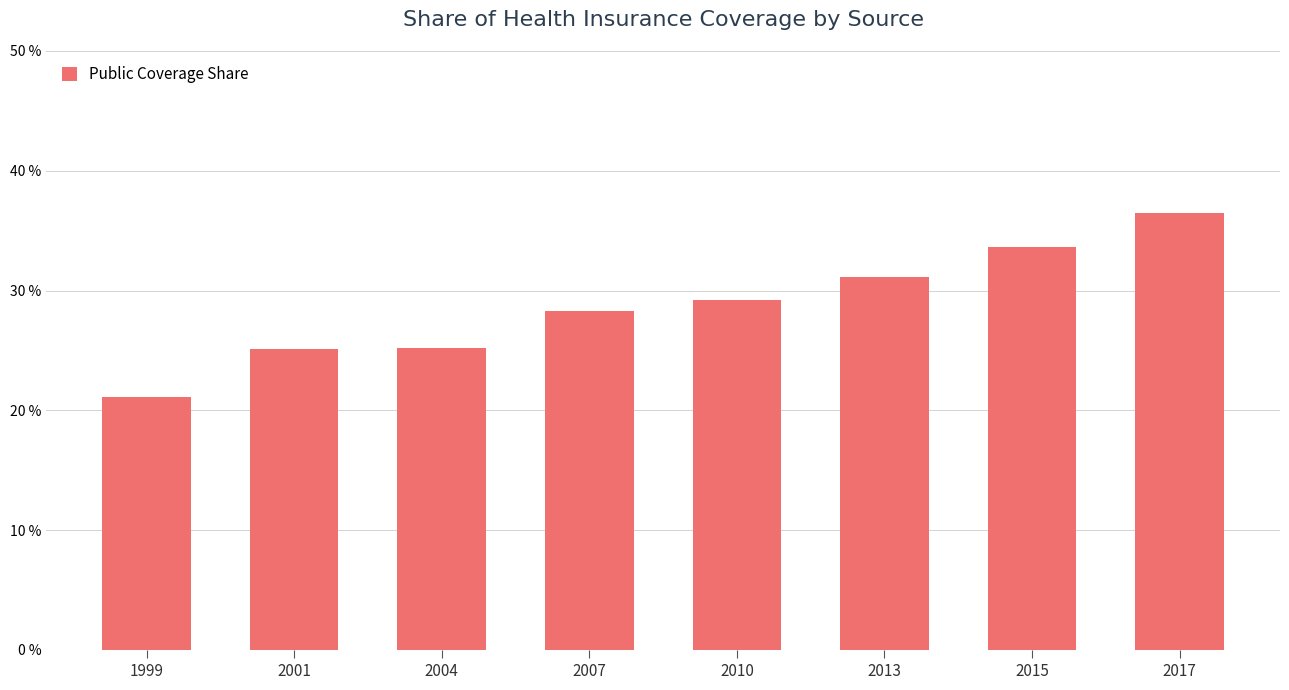

Does the chart contain any negative values?

No